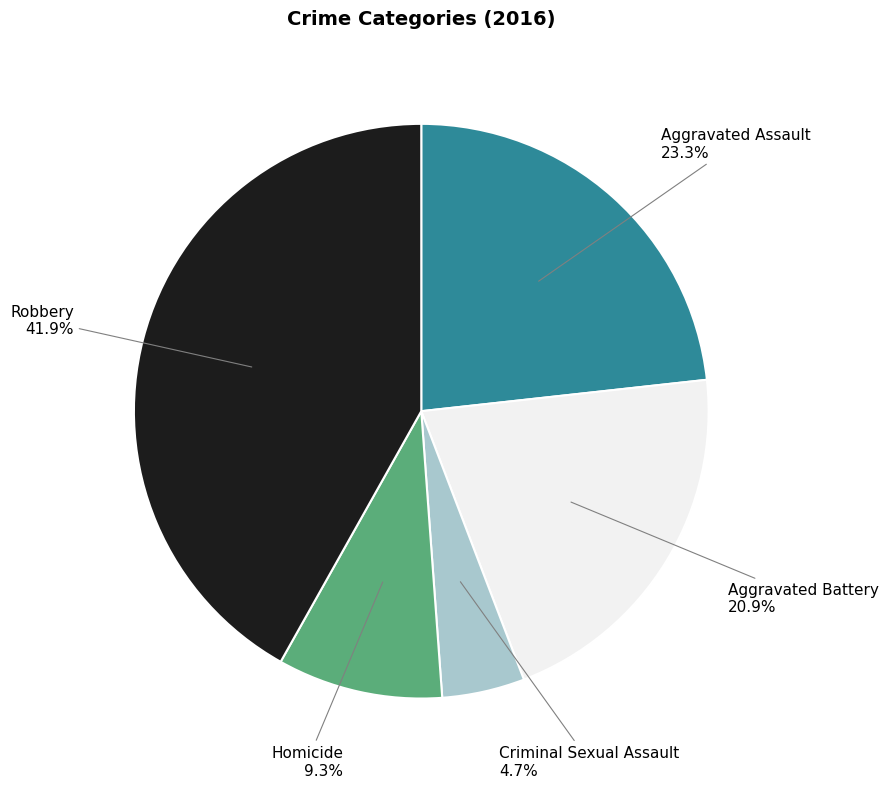

Approximately how many times larger is the value at Aggravated Battery compared to Homicide?

2.2